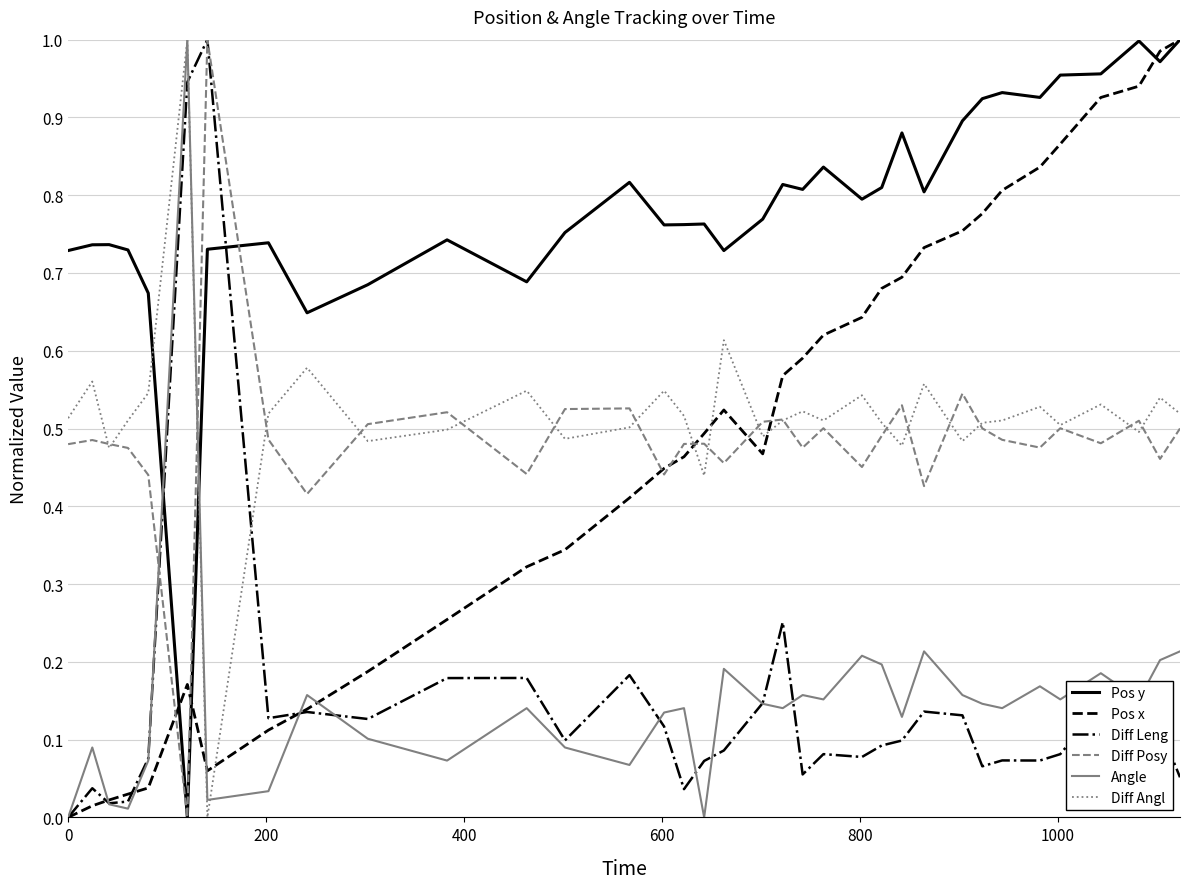

Which series has the largest total across all categories?

Pos y